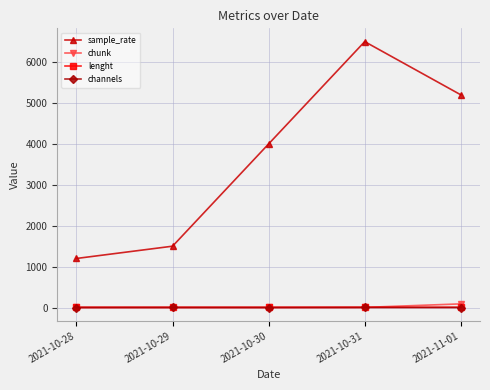

Count the number of categories in the chart.

5